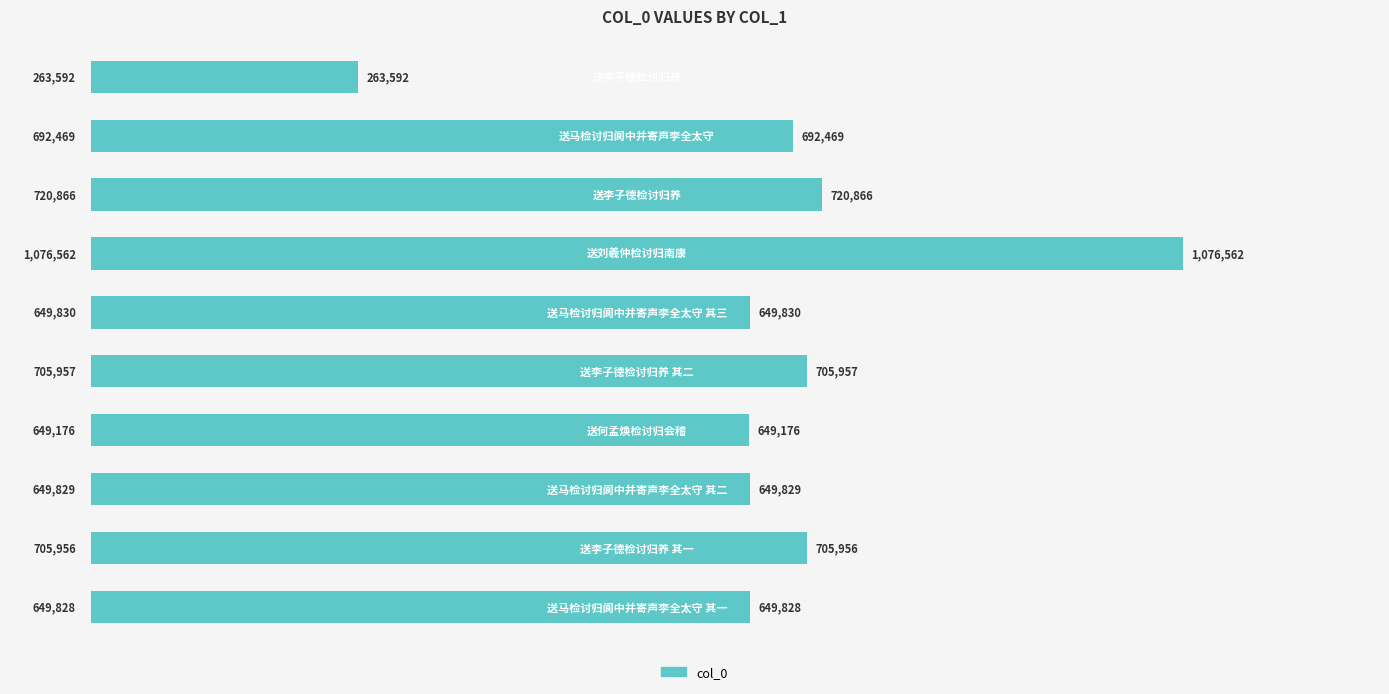

Are the bars horizontal?

Yes